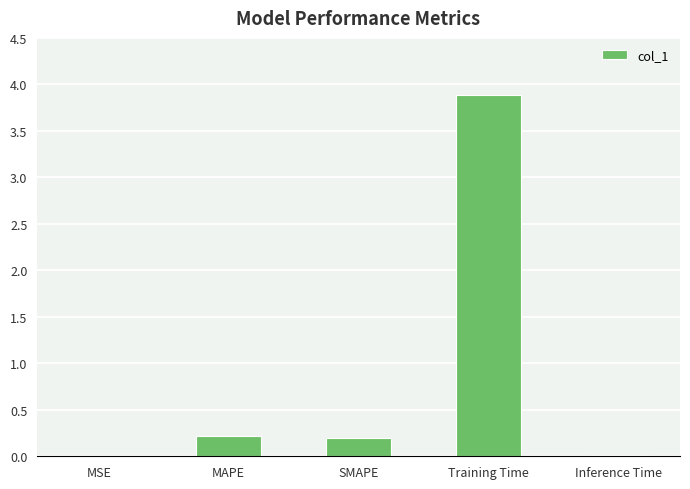

Read the value at Training Time.

3.9